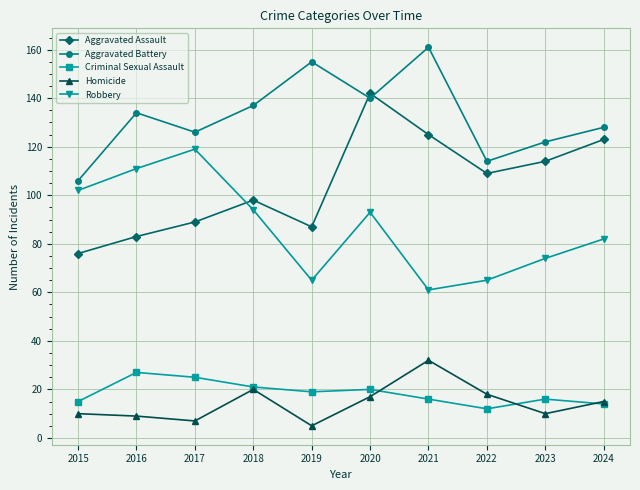

The Aggravated Battery series shows 41 at 2022. True or false?

False